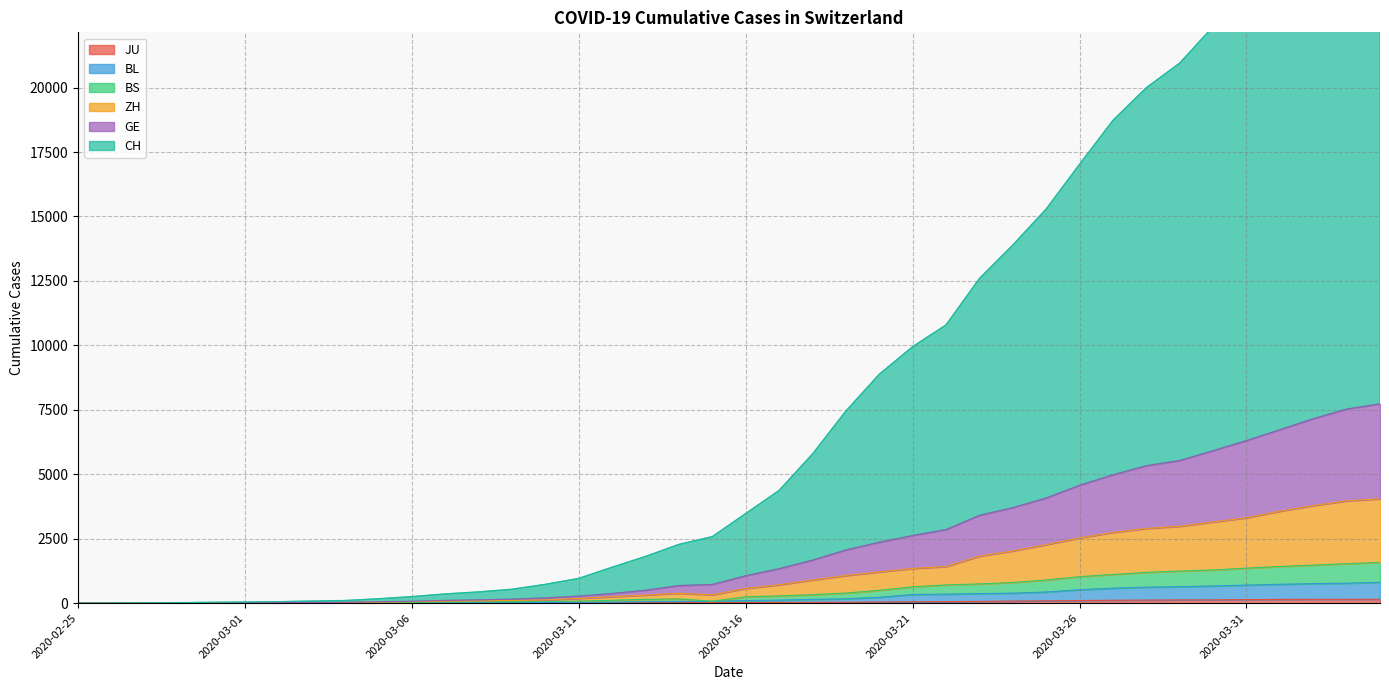

Rank the series at 2020-03-14 from lowest to highest value.

JU, BL, BS, ZH, GE, CH